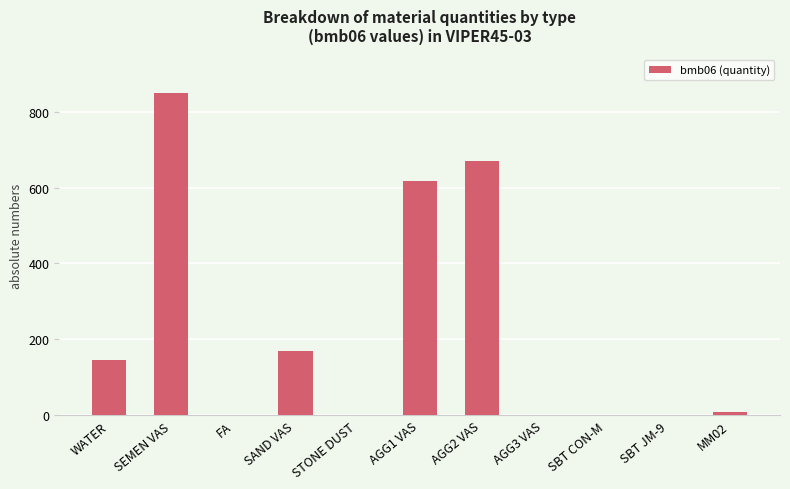

At which label is the value closest to 425?

AGG1 VAS